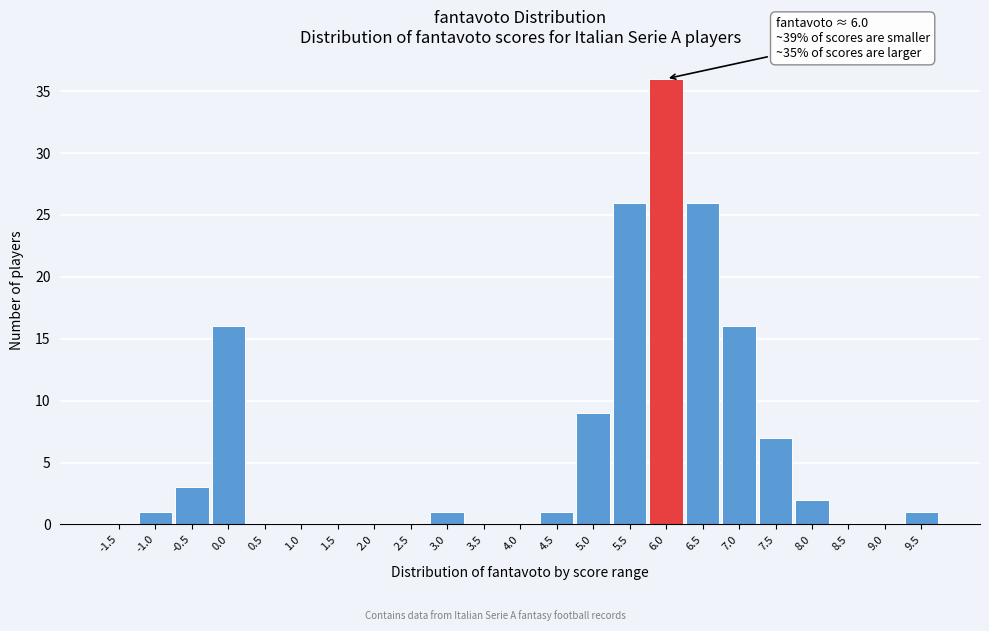

Reading right to left, list all the values displayed in this chart.

9.5=1	9.0=0	8.5=0	8.0=2	7.5=7	7.0=16	6.5=26	6.0=36	5.5=26	5.0=9	4.5=1	4.0=0	3.5=0	3.0=1	2.5=0	2.0=0	1.5=0	1.0=0	0.5=0	0.0=16	-0.5=3	-1.0=1	-1.5=0